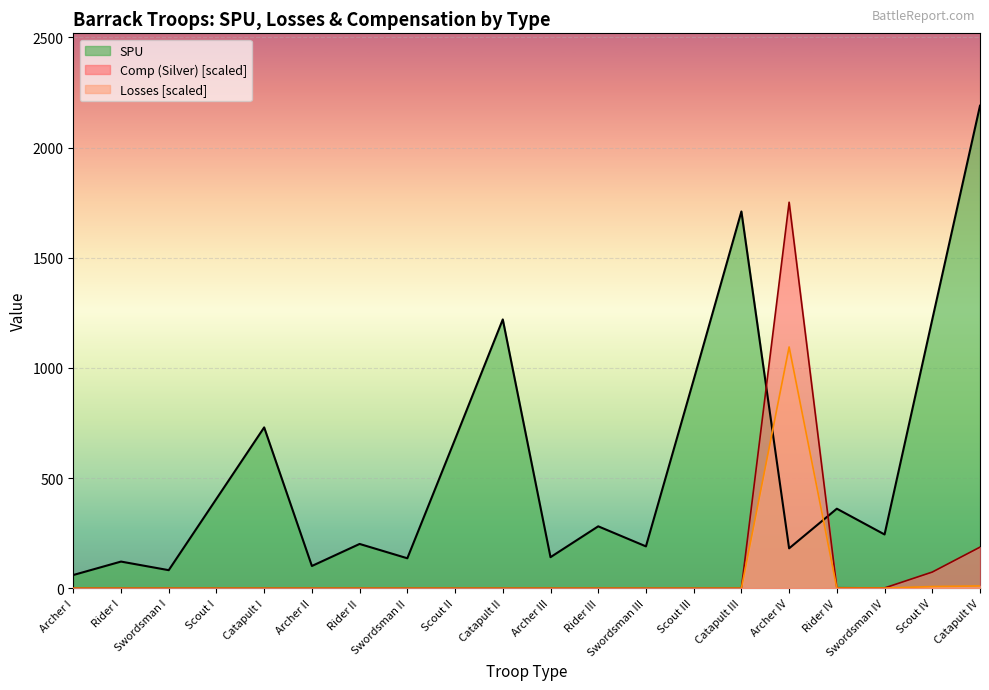

True or false: Losses has a value of 332.3 at Scout III.

False